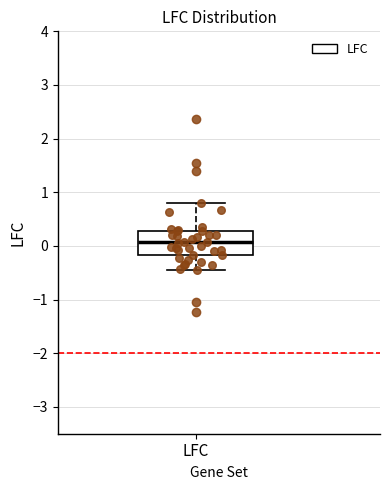

Read this box plot against the y-axis: the position of the median line, the range covered by the box, and the ends of both whiskers. The values are not printed on the chart, so give them approximately, as read against the axis.

median 0.1, box -0.2 to 0.3, whiskers -0.5 to 0.8